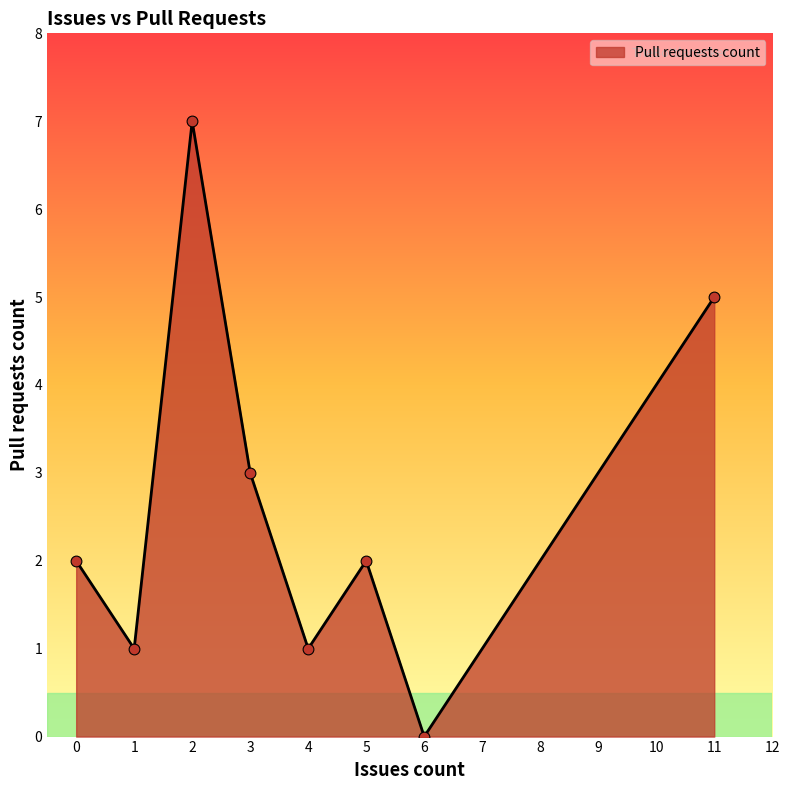

Between 6 and 1, which is larger?

1